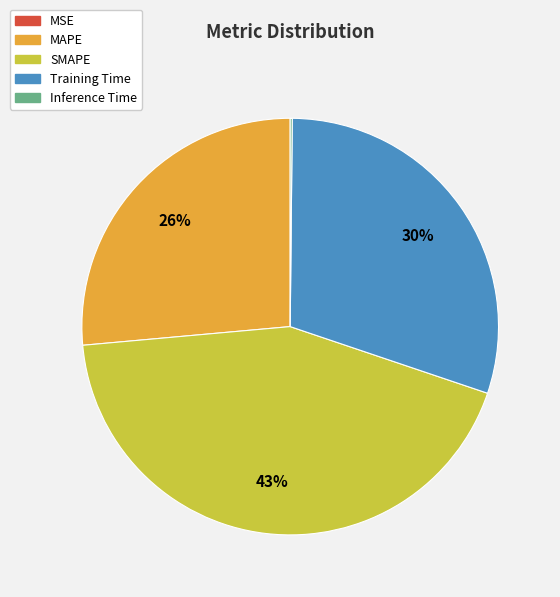

Which slice is the largest?

SMAPE